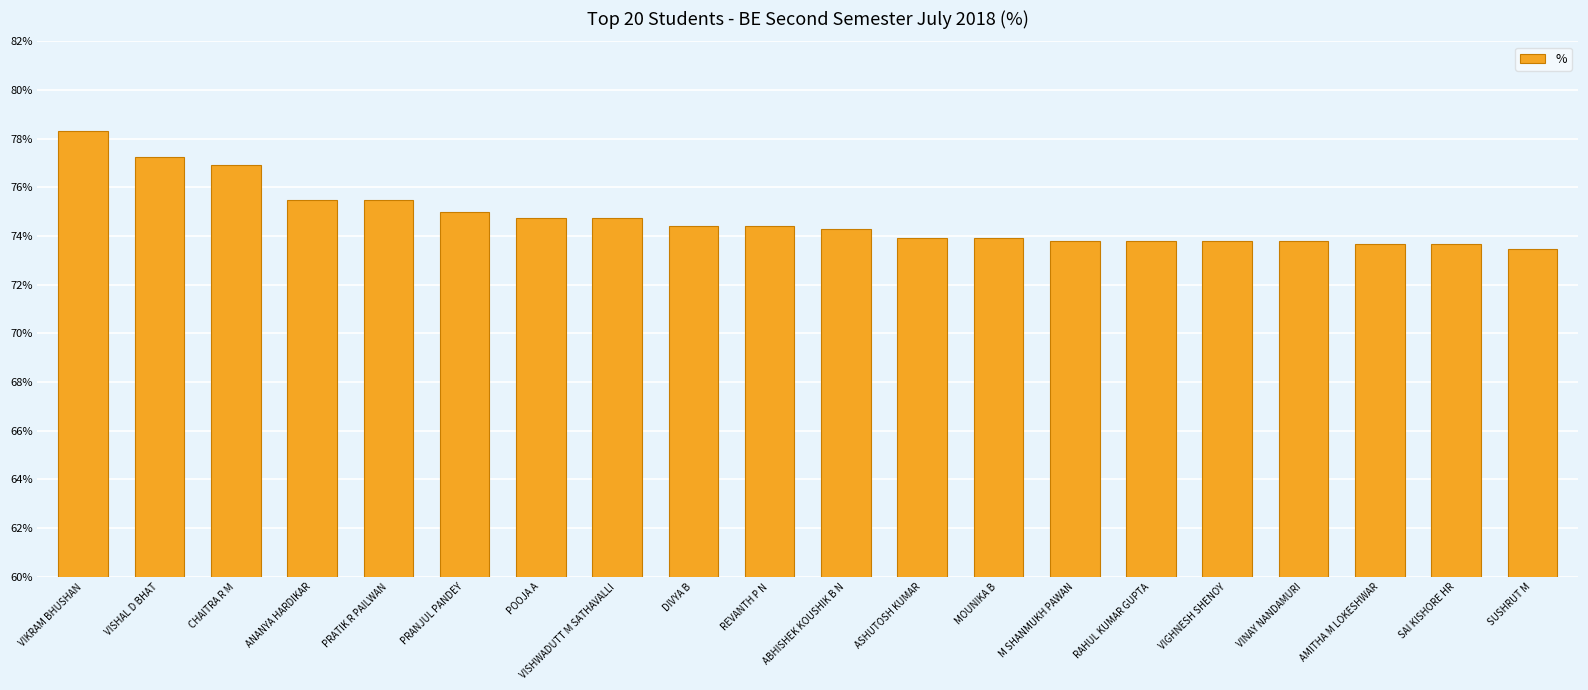

What is the greatest value displayed?

78.3